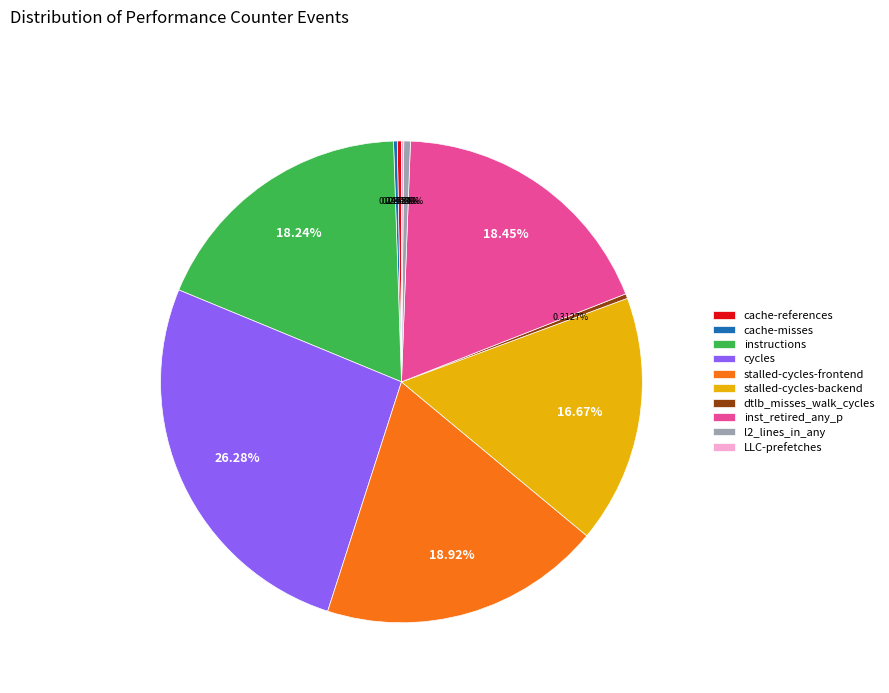

Which has a higher value, cycles or cache-references?

cycles